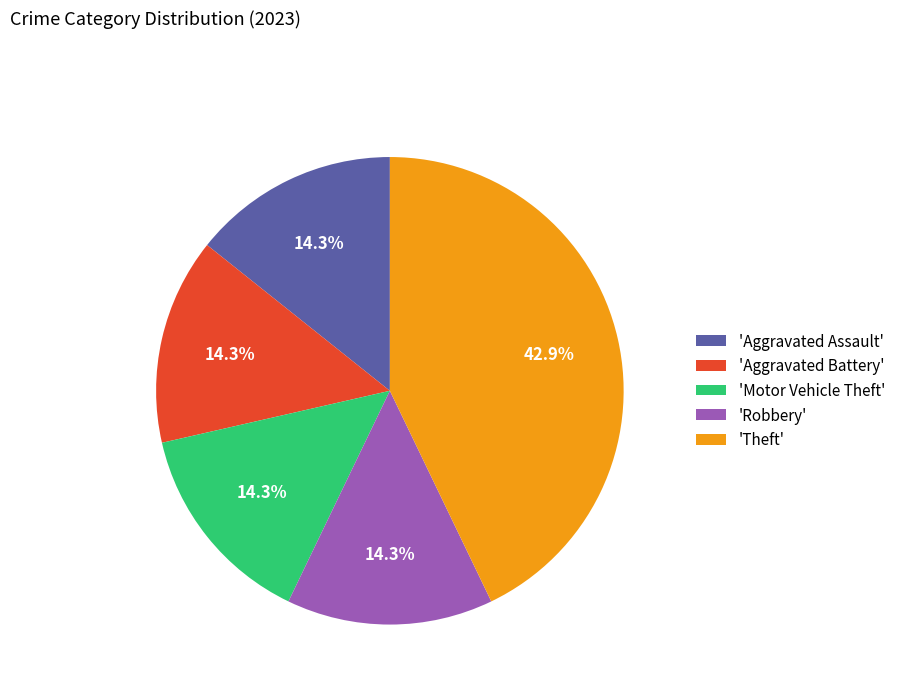

Which category has the biggest portion of the pie?

'Theft'